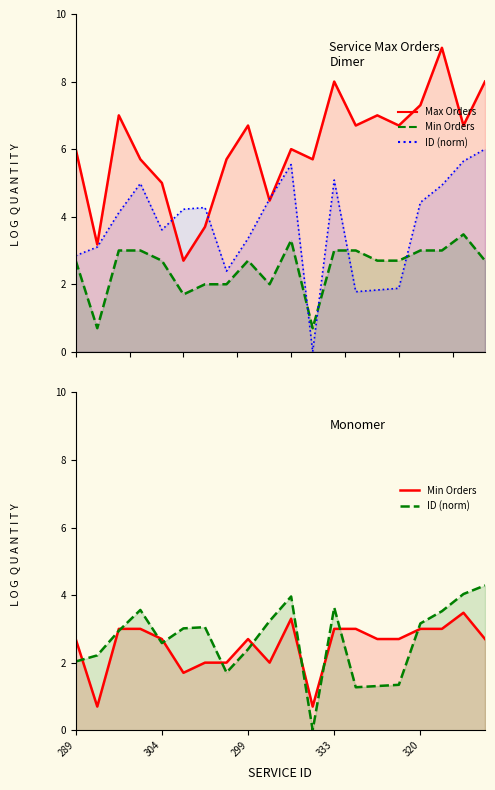

What is the difference between the maximum and minimum values in the Max Orders series?

6.3